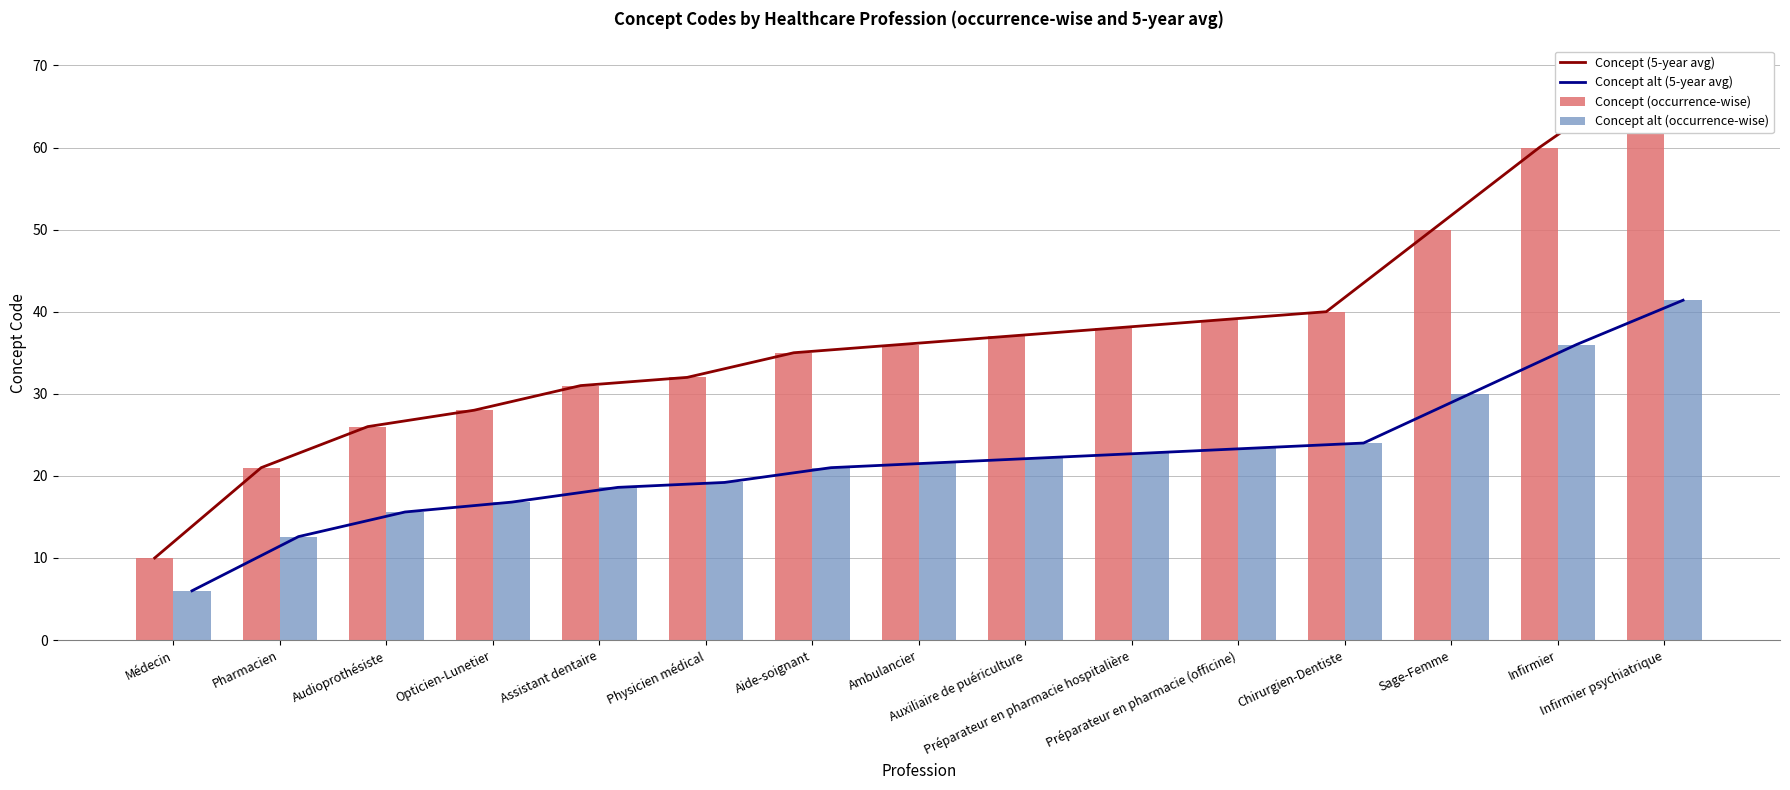

What is the label of the 7th bar from the right?

Auxiliaire de puériculture